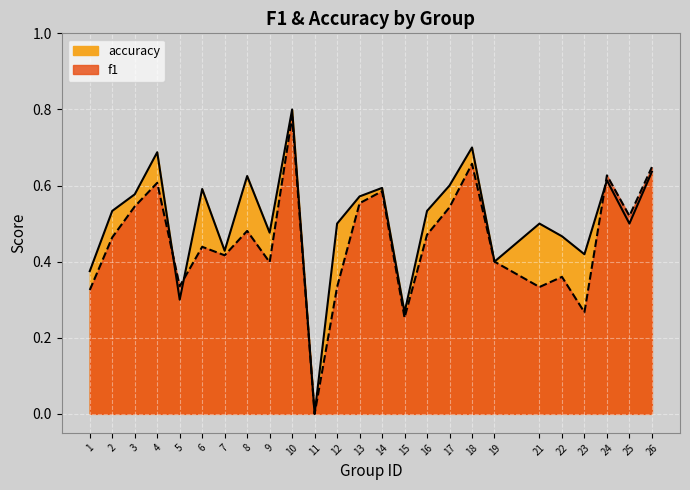

Which series has the widest spread of values?

accuracy